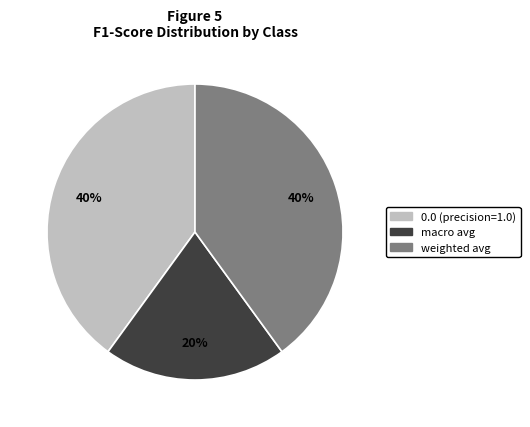

To the nearest percent, what is the difference between the 0.0 (precision=1.0) and macro avg slice percentages?

20%